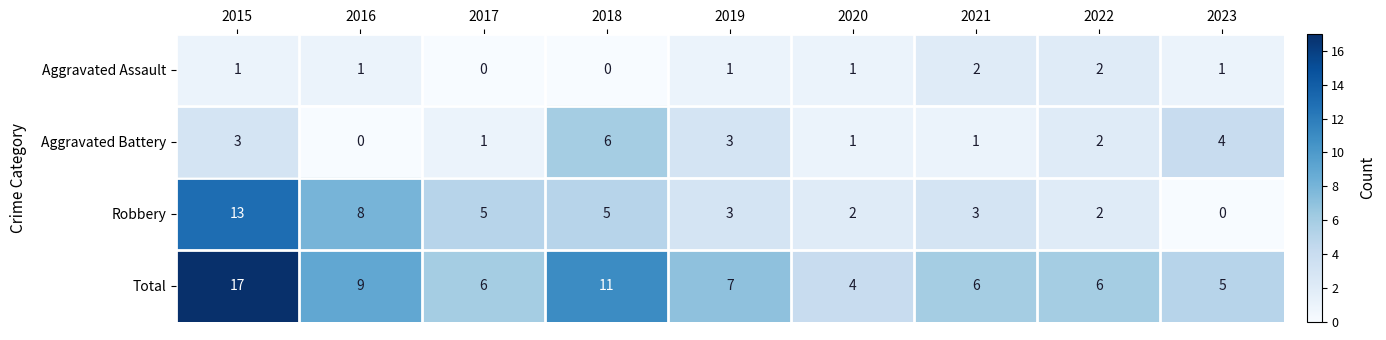

Rank the series by their average value, from highest to lowest.

Total, Robbery, Aggravated Battery, Aggravated Assault